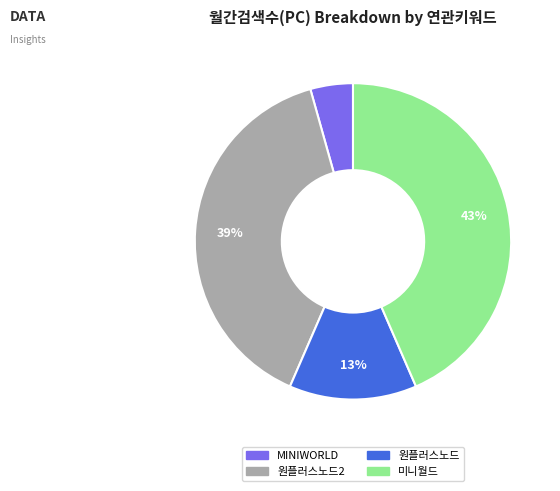

Does any single category account for the majority?

No